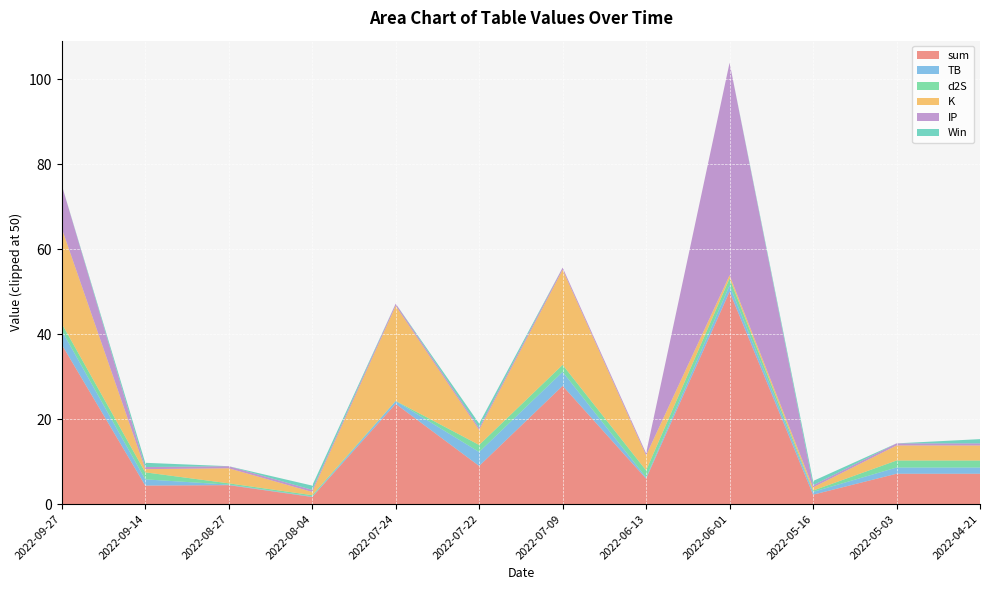

What is the highest value of the sum series?

50.0